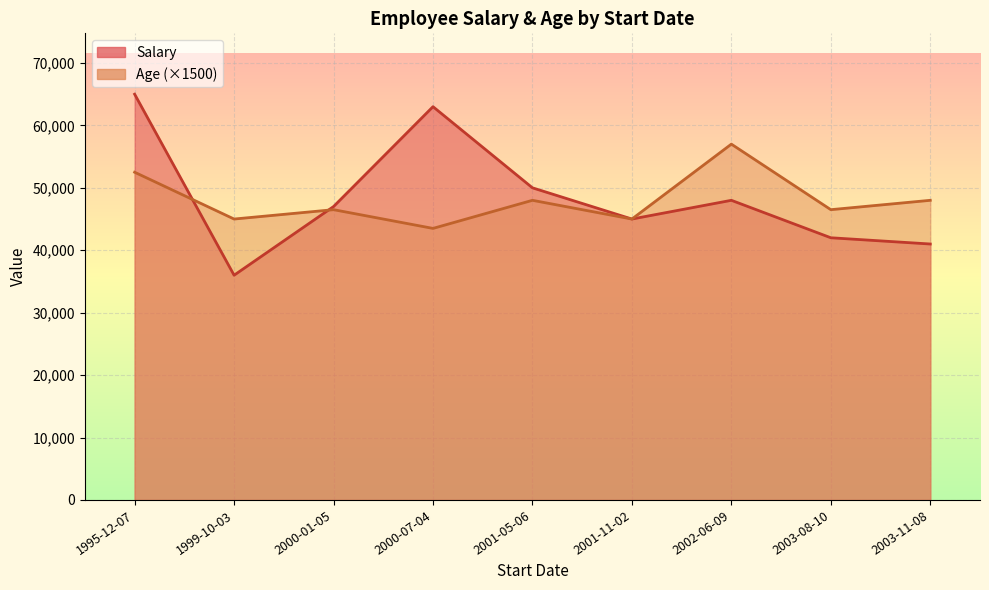

Is the value of Age at 1999-10-03 greater than the value of Salary at 2003-11-08?

No